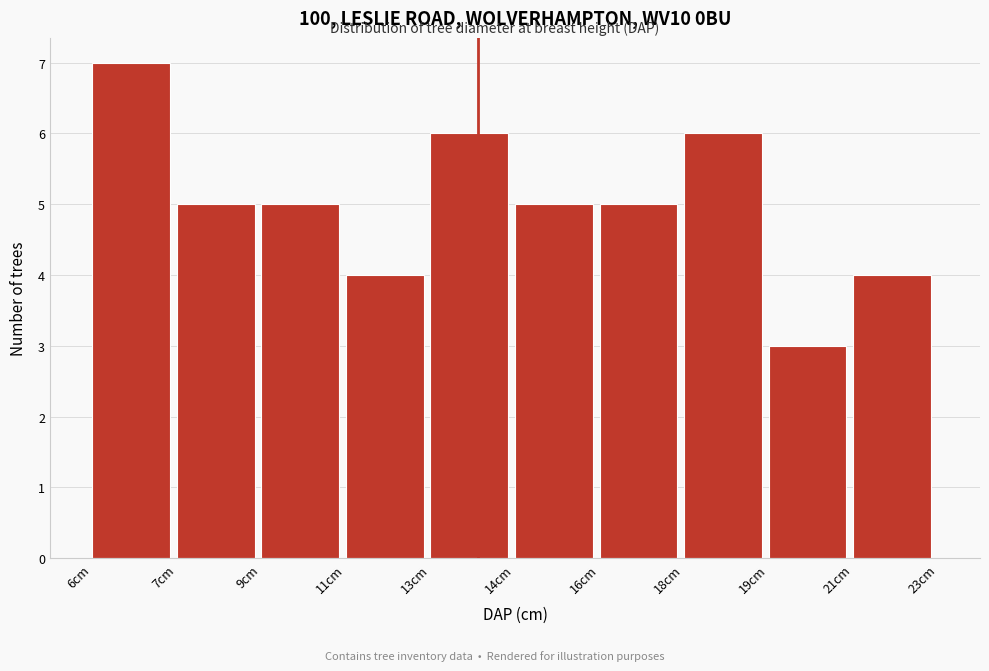

Reading left to right, list all the values displayed in this chart.

6cm=7	7cm=5	9cm=5	11cm=4	13cm=6	14cm=5	16cm=5	18cm=6	19cm=3	21cm=4